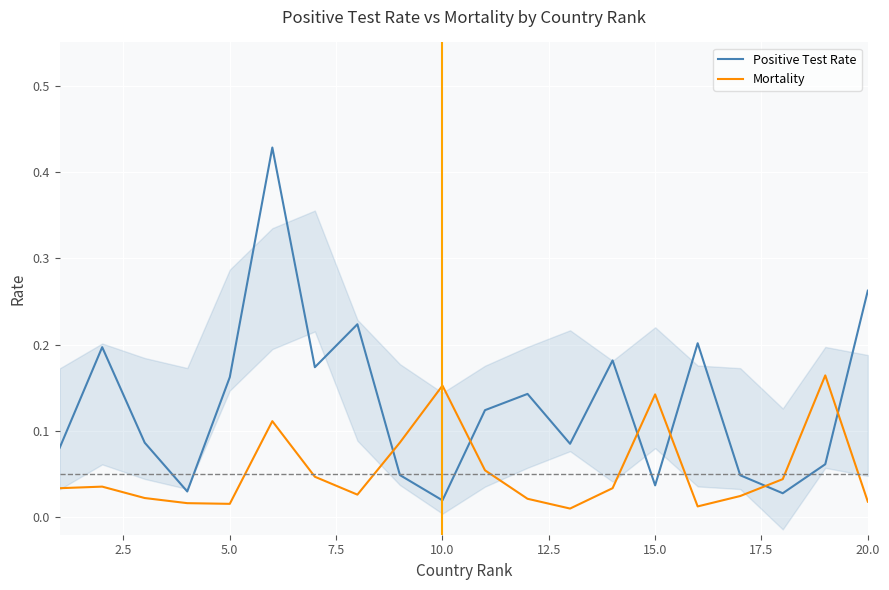

True or false: Mortality and Positive Test Rate cross at least once.

True